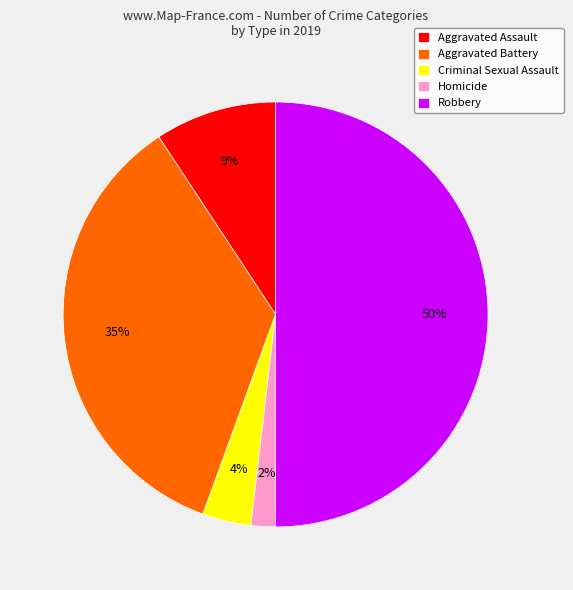

How many slices are in this pie chart?

5